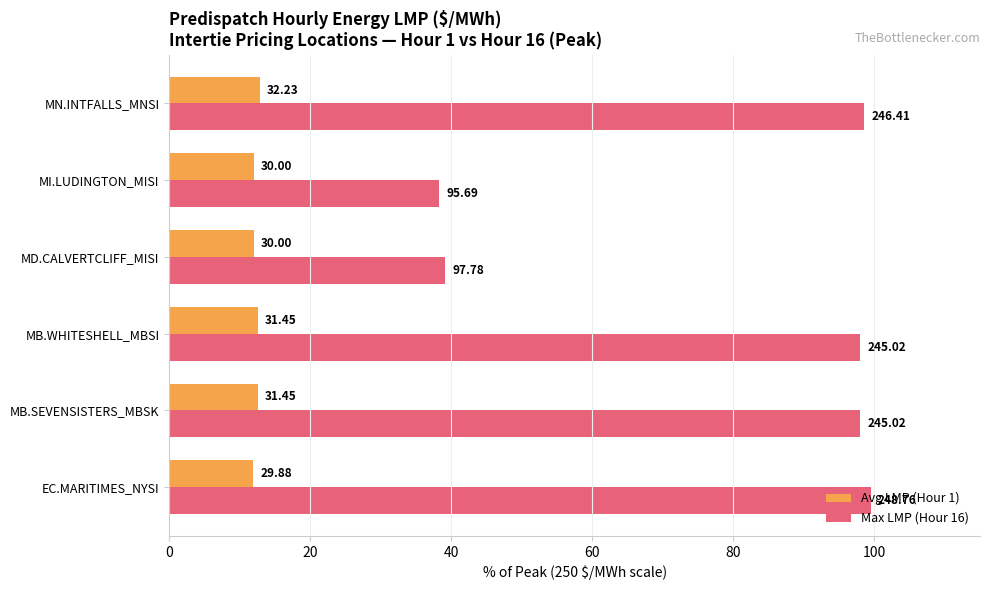

Reading left to right, extract all data points from this chart.

Avg LMP (Hour 1): 12.0	12.6	12.6	12.0	12.0	12.9
Max LMP (Hour 16): 99.5	98.0	98.0	39.1	38.3	98.6